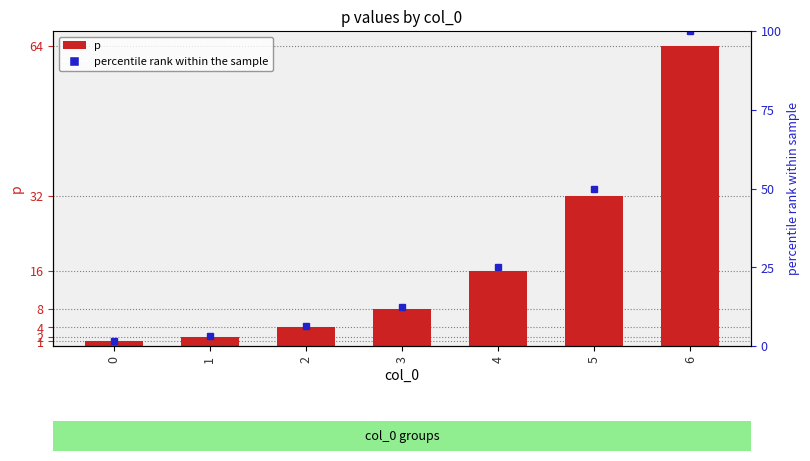

Reading left to right, extract all data points from this chart.

1	2	4	8	16	32	64